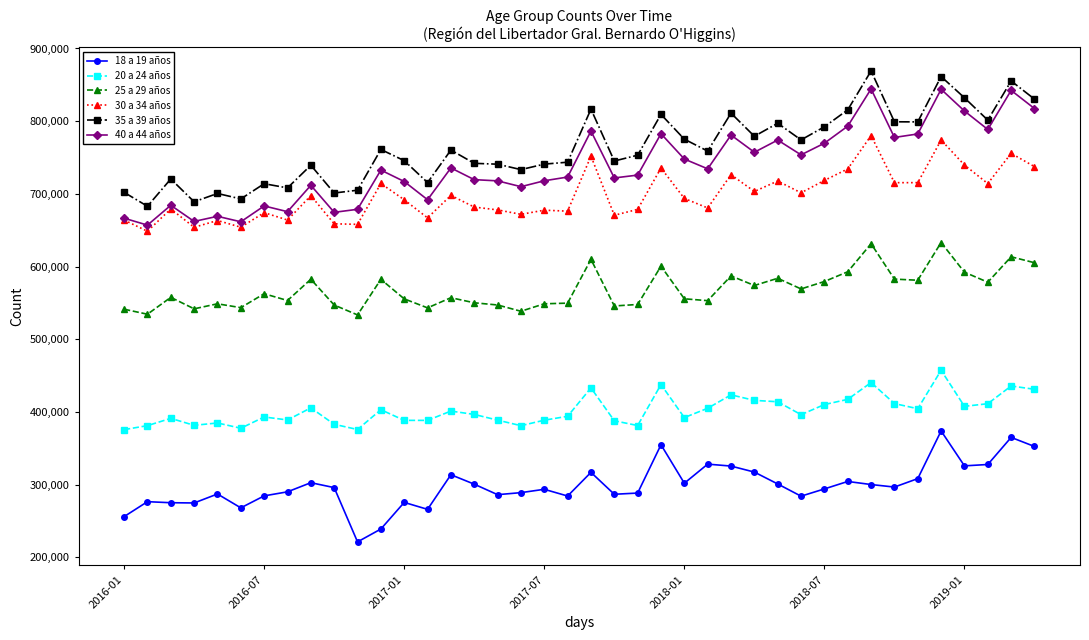

What are all the series names shown in the legend?

18 a 19 años, 20 a 24 años, 25 a 29 años, 30 a 34 años, 35 a 39 años, 40 a 44 años